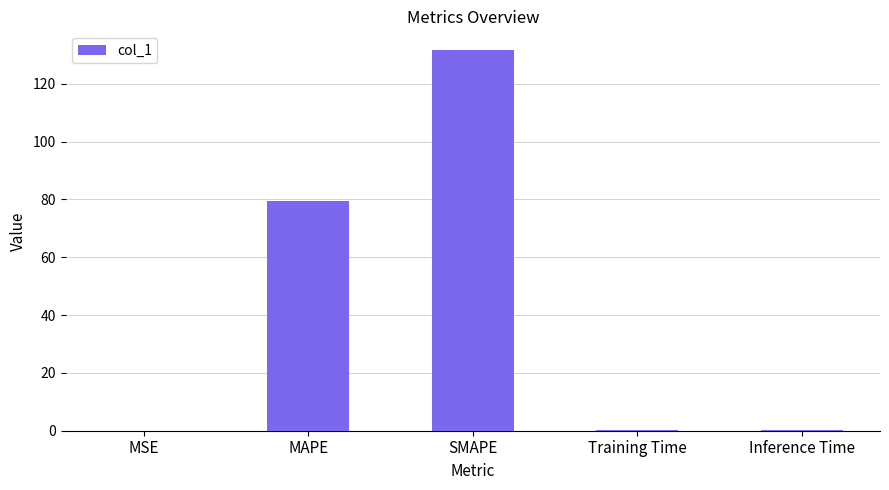

At which label is the value closest to 65?

MAPE